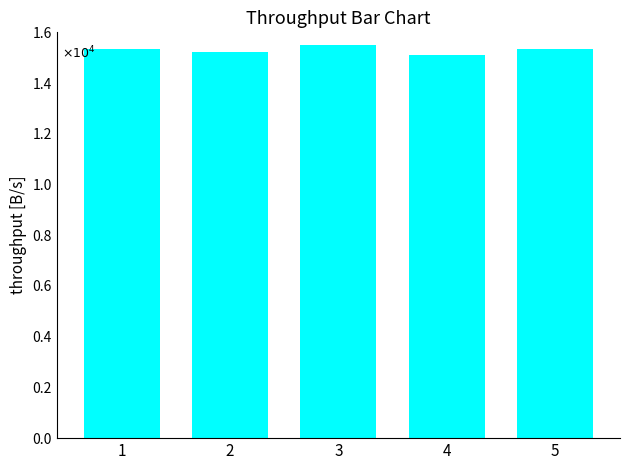

Which category has the lowest value across all series?

4